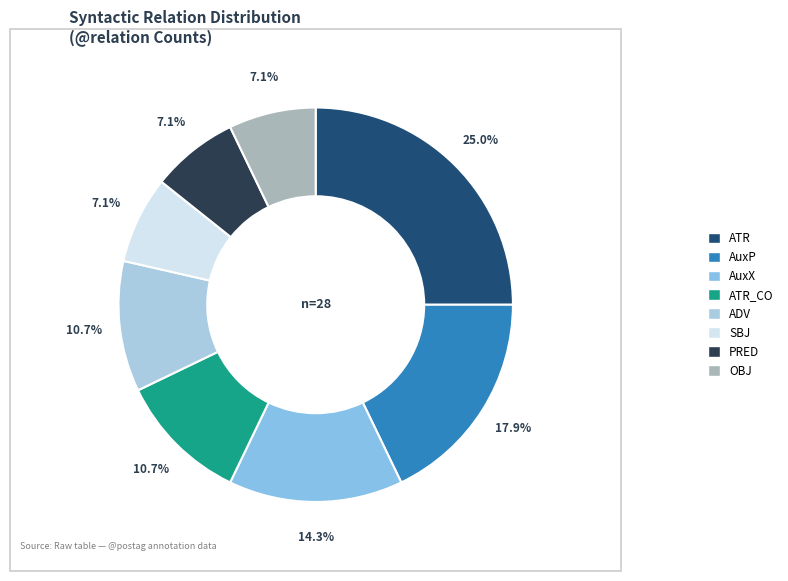

How many segments does this pie chart have?

8